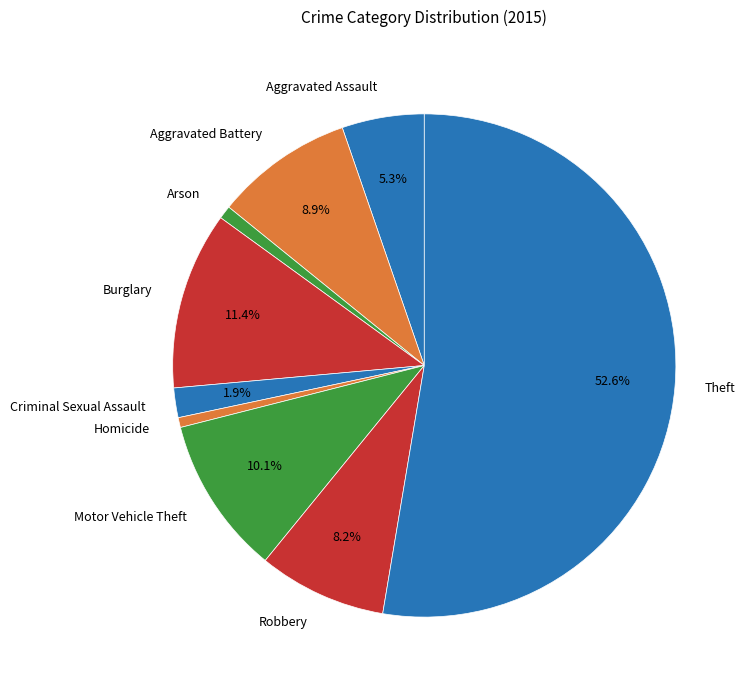

Count the number of slices in the pie.

9